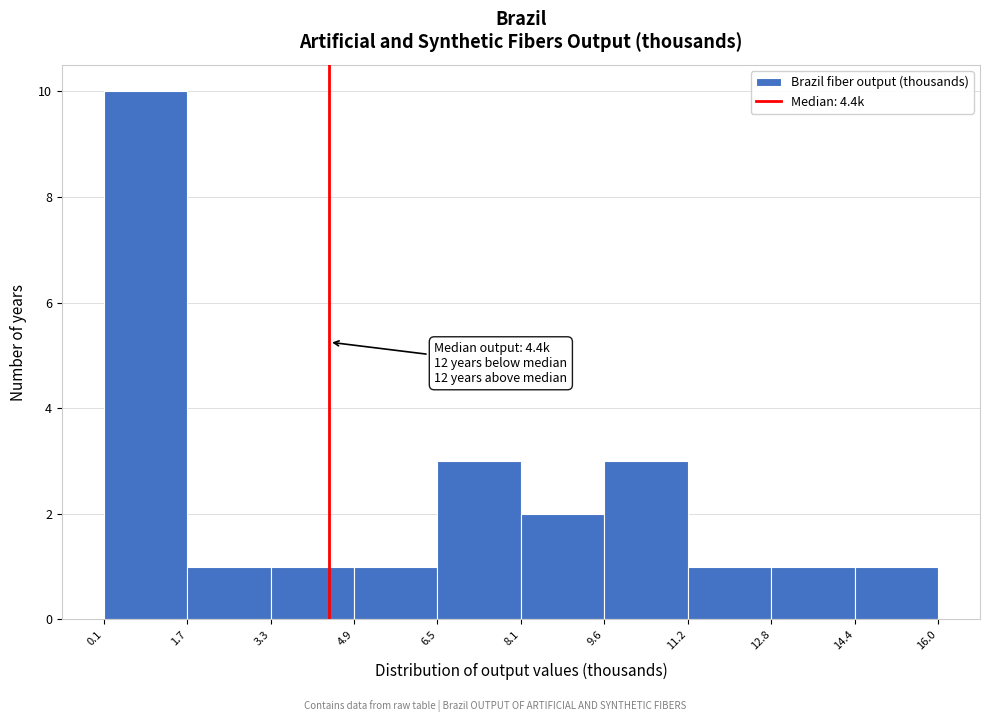

Which range on the x-axis has the tallest bar?

0.1 to 1.7